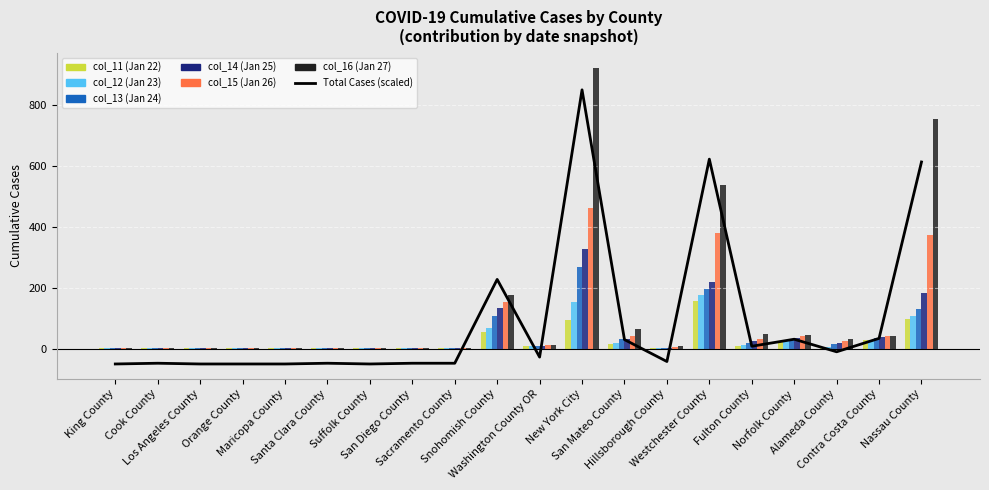

How many groups of bars are there?

20